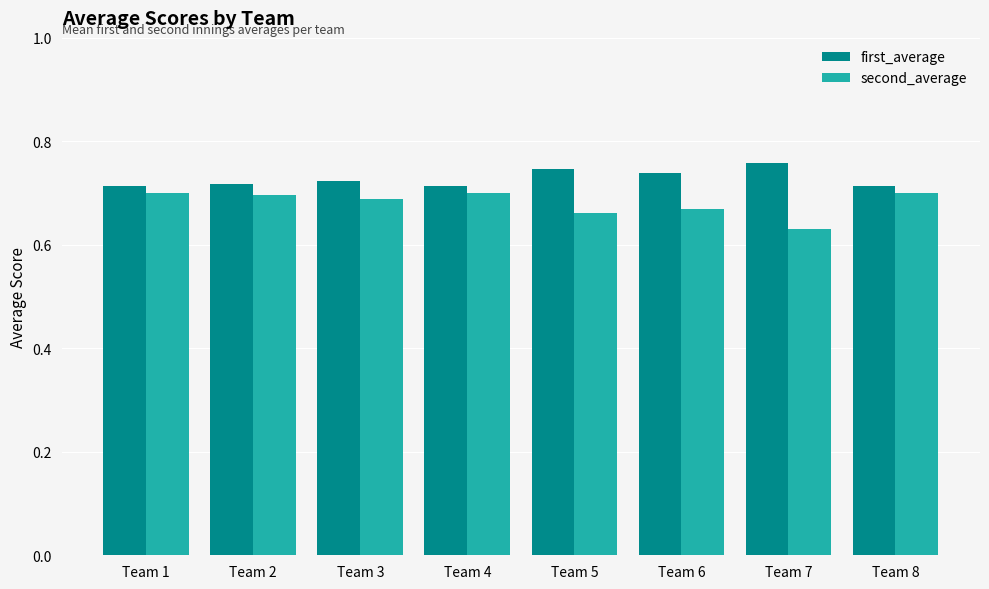

What is the sum of all second_average values?

5.4